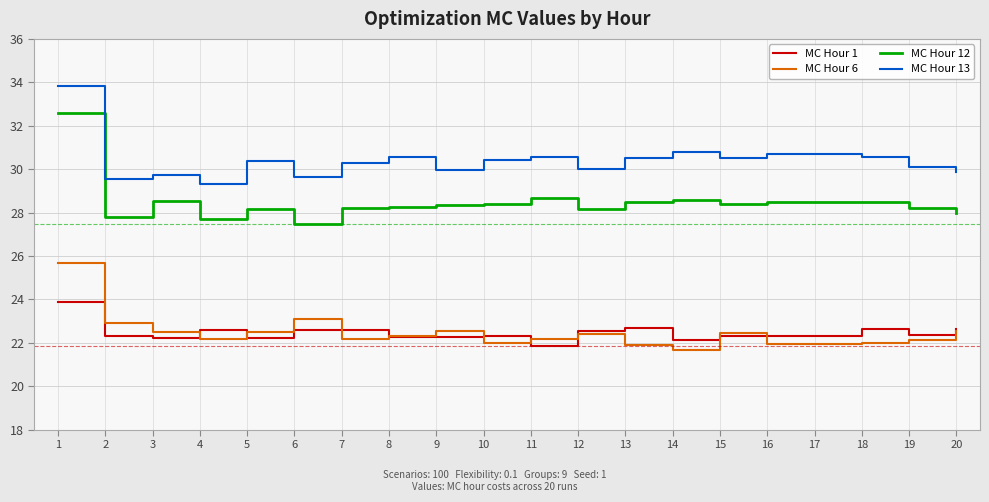

Which category has the highest value in the MC Hour 6 series?

1